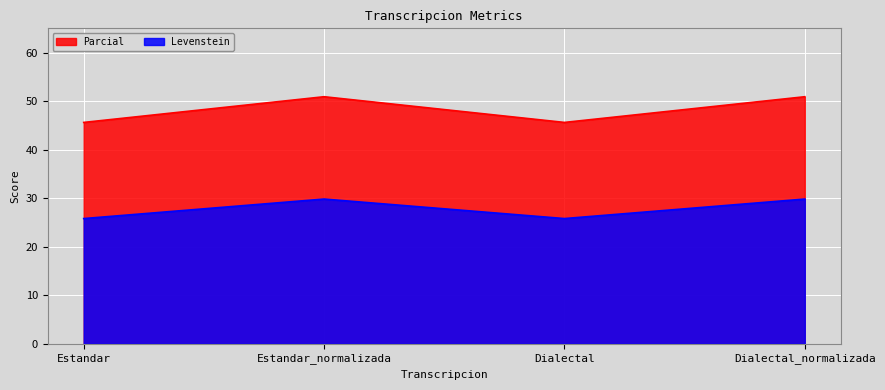

Does the chart display data point markers on the line(s)?

No